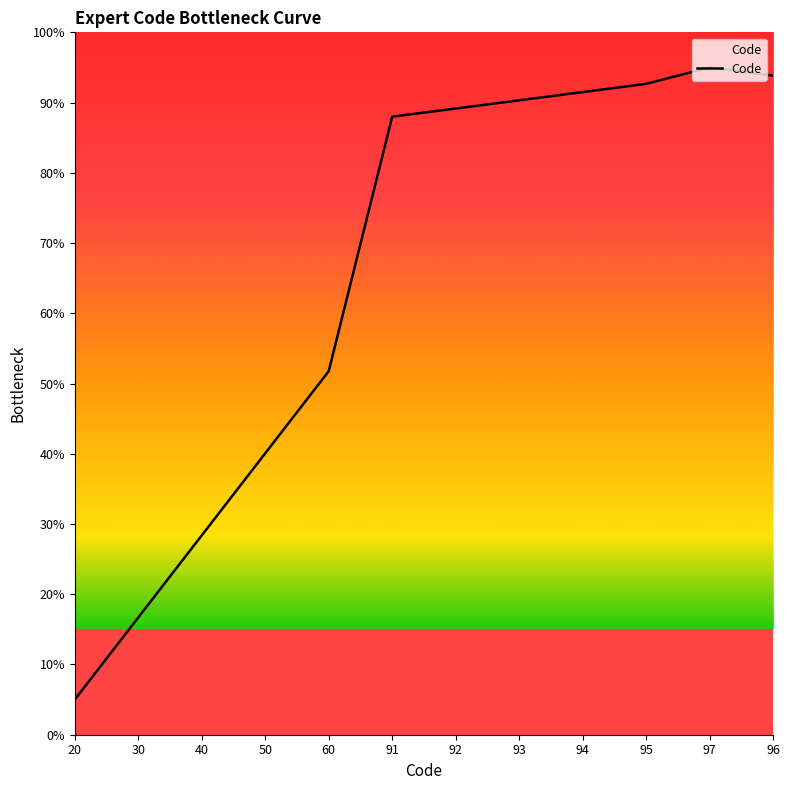

The chart shows a value of 53.3 at 96. True or false?

False